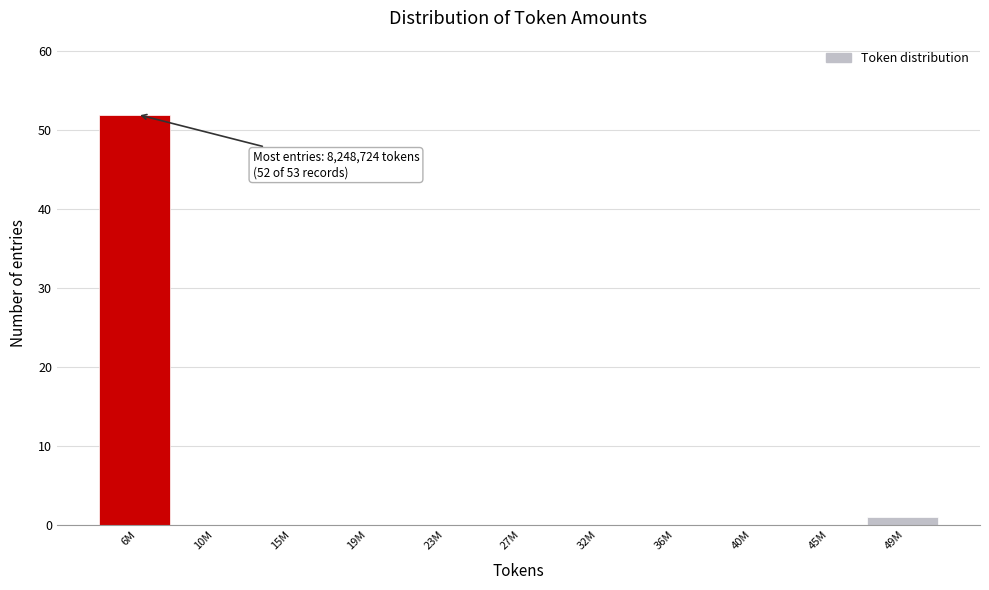

Is it true that the value at 40M is 0?

True